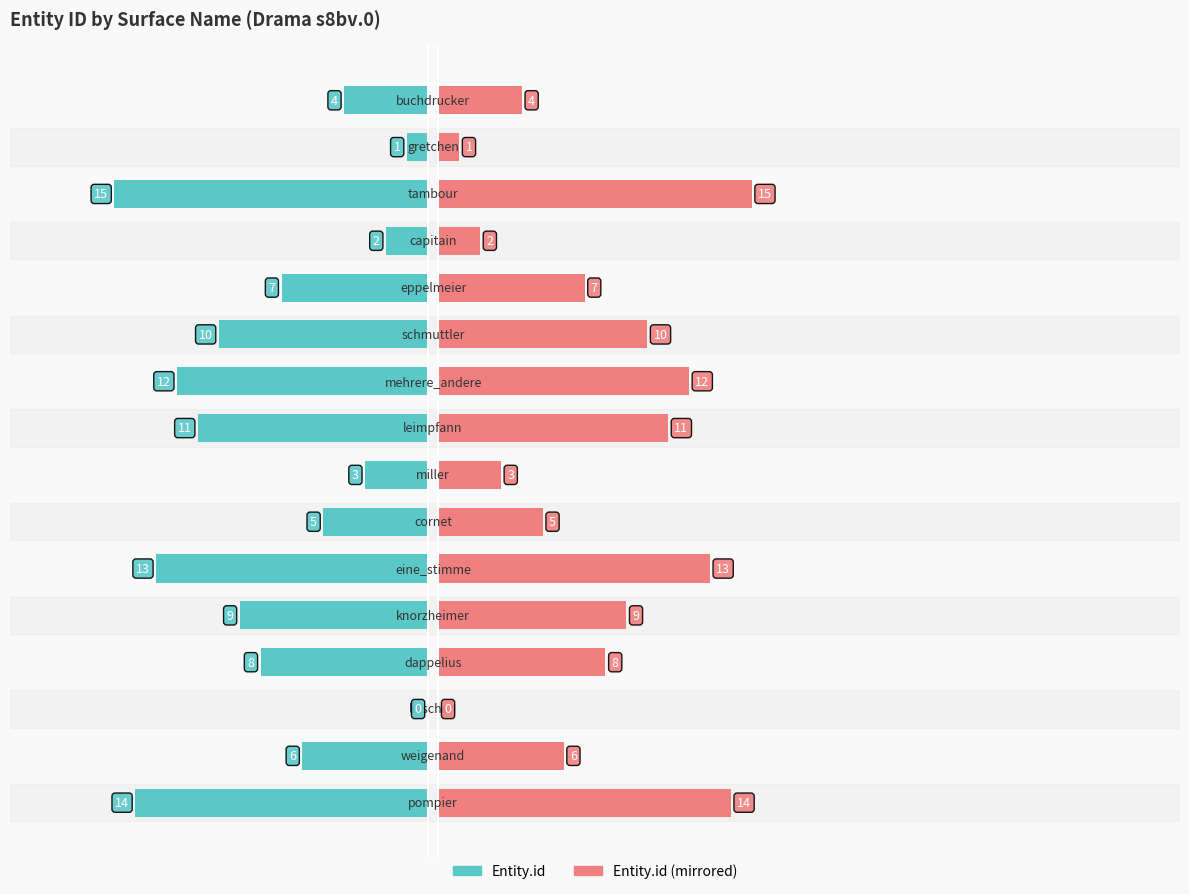

How many bars are there in total?

32